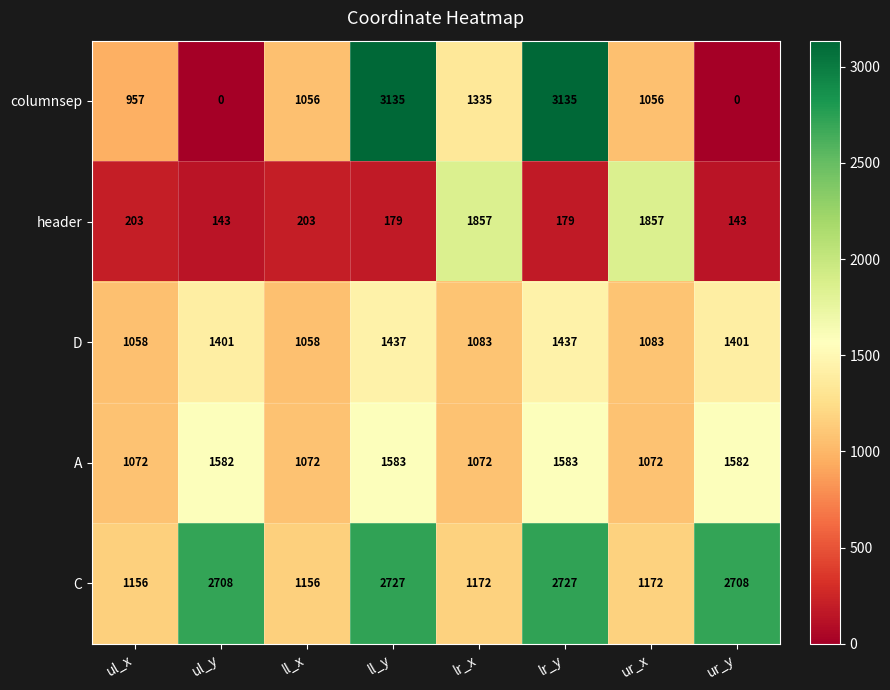

How many values in the columnsep series are below 1056?

3